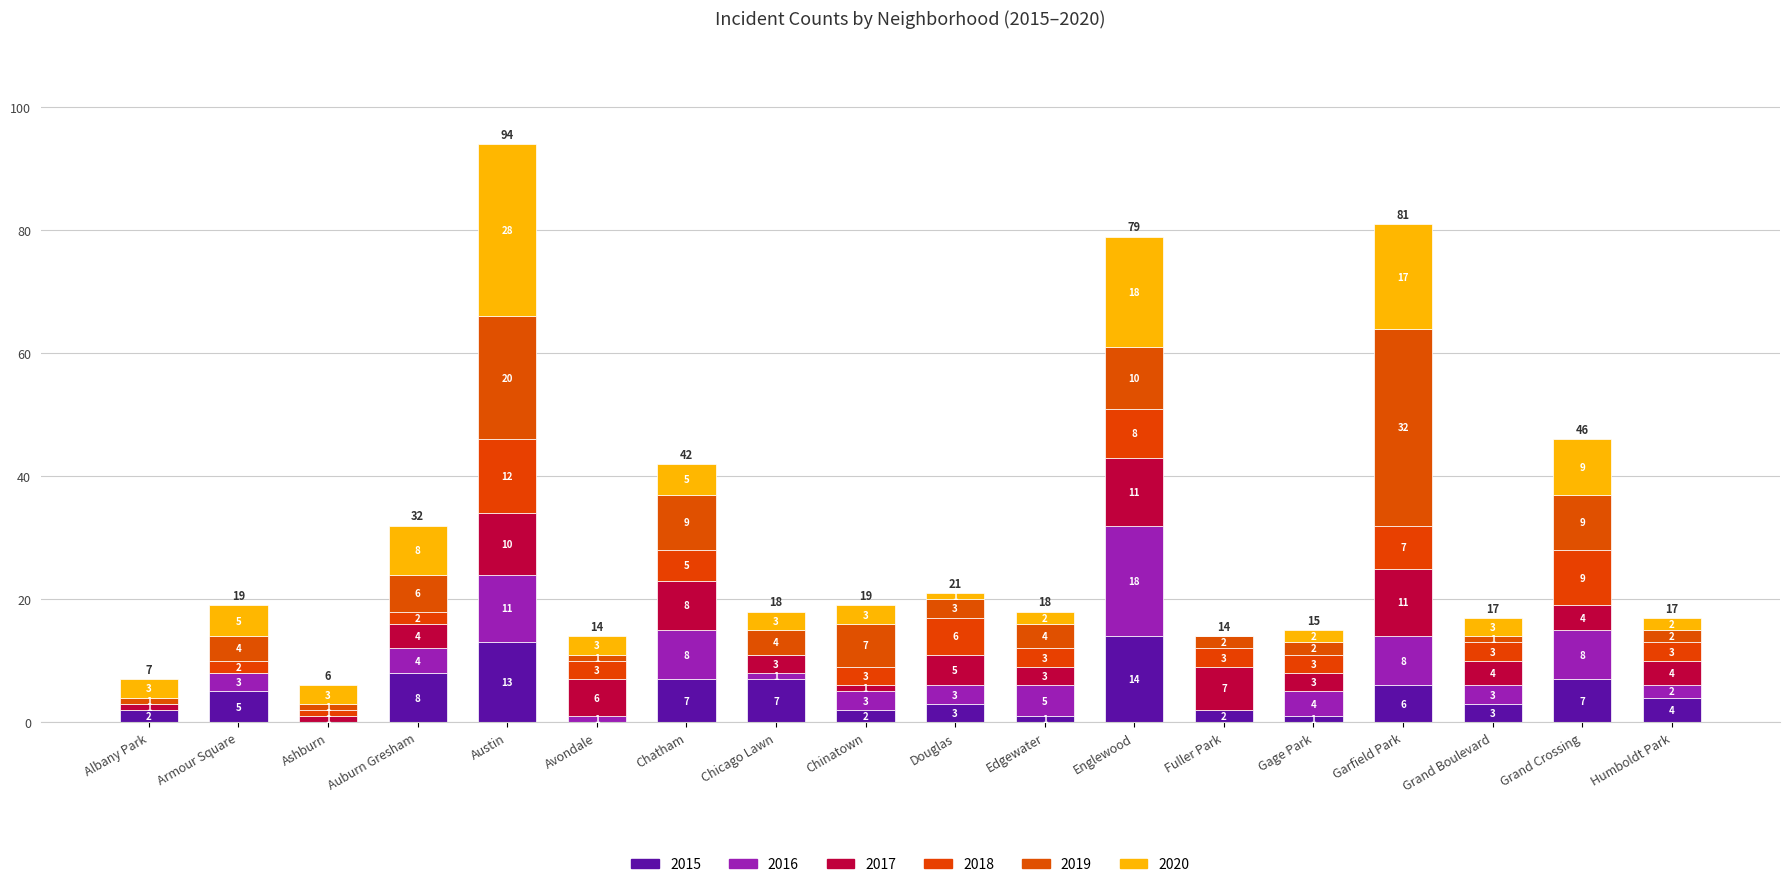

The value of 2018 at Garfield Park is 5. True or false?

False